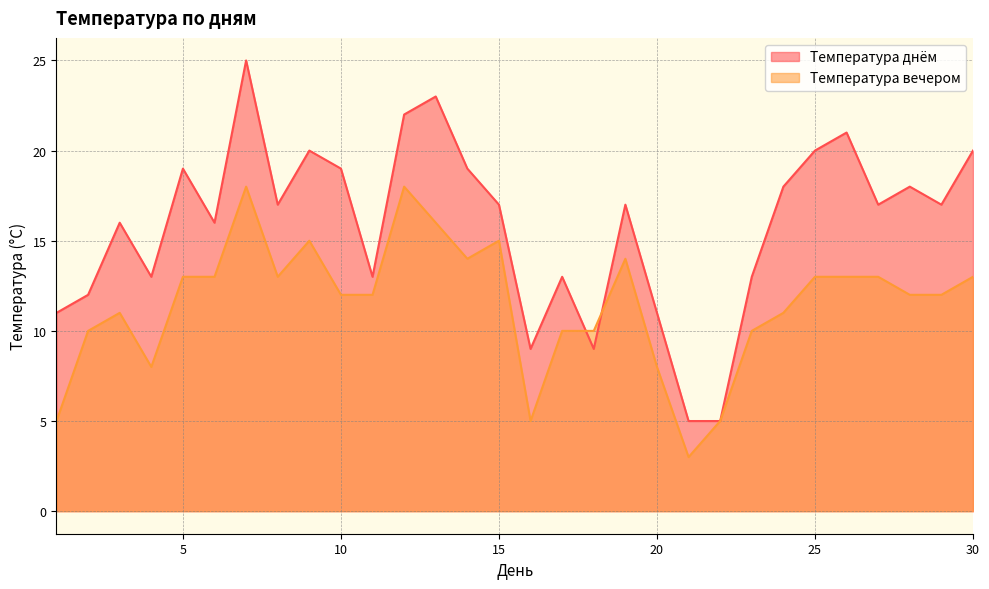

Read the Температура вечером value at 30.

13